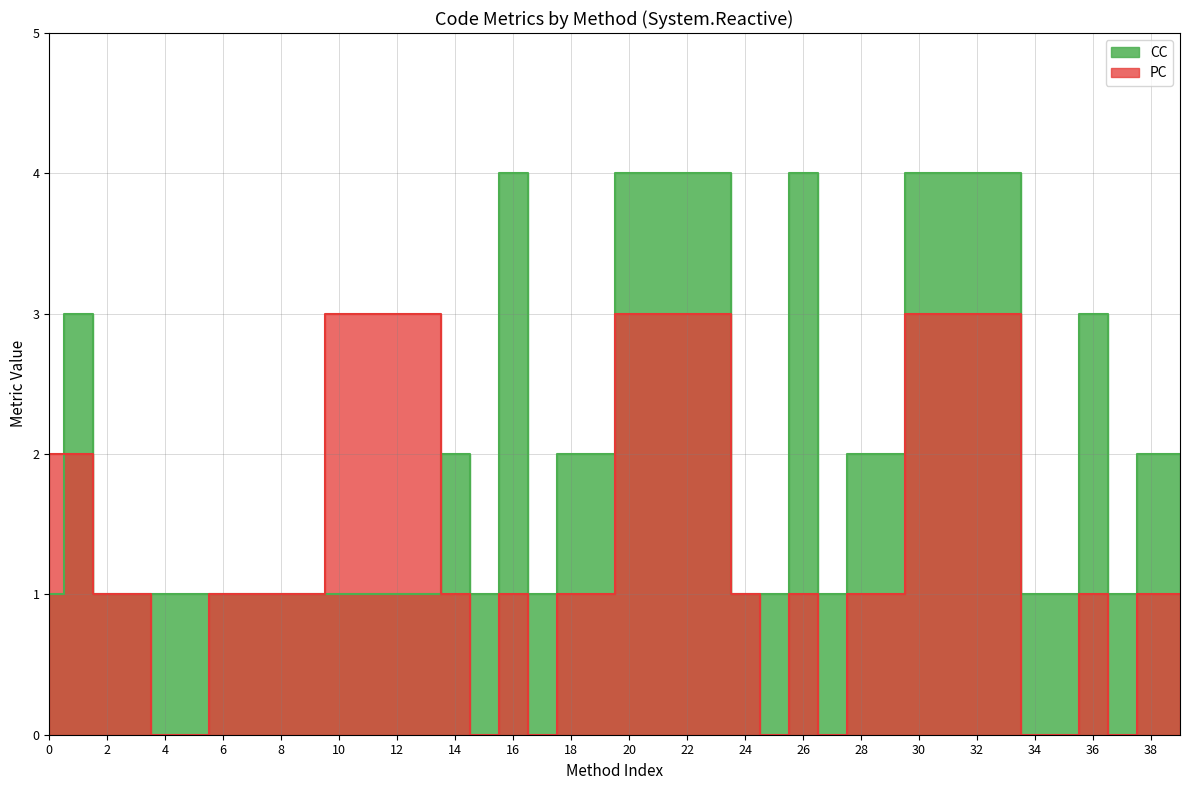

True or false: CC and PC cross at least once.

True